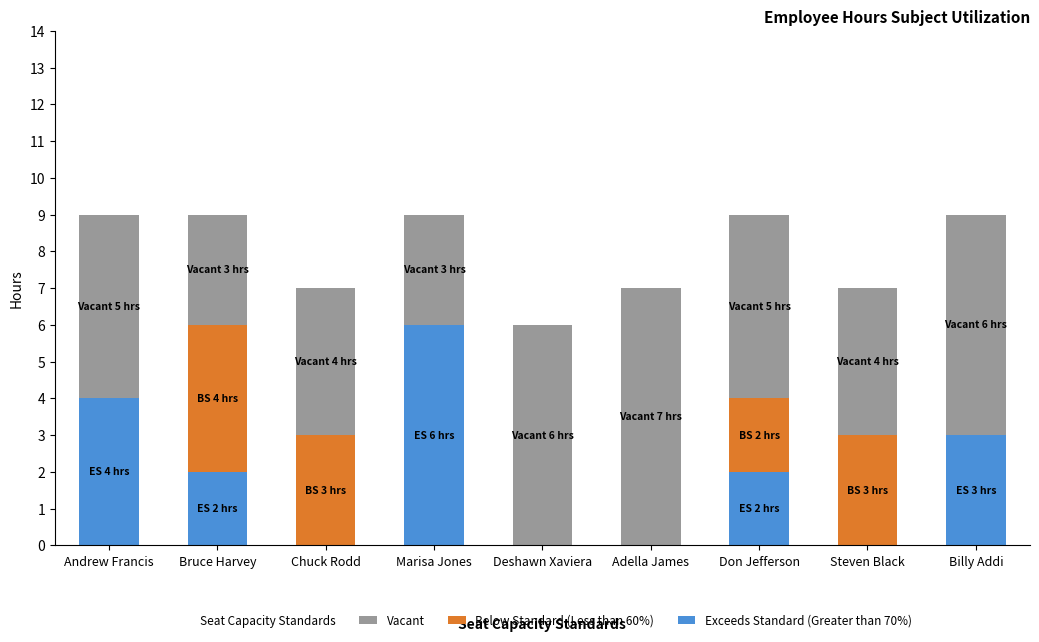

Is it true that Exceeds Standard (Greater than 70%) equals 4 at Billy Addi?

False